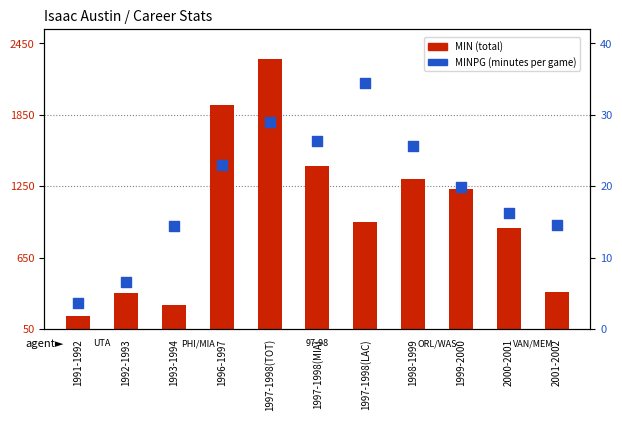

Which has a higher value, 1997-1998(MIA) or 1991-1992?

1997-1998(MIA)